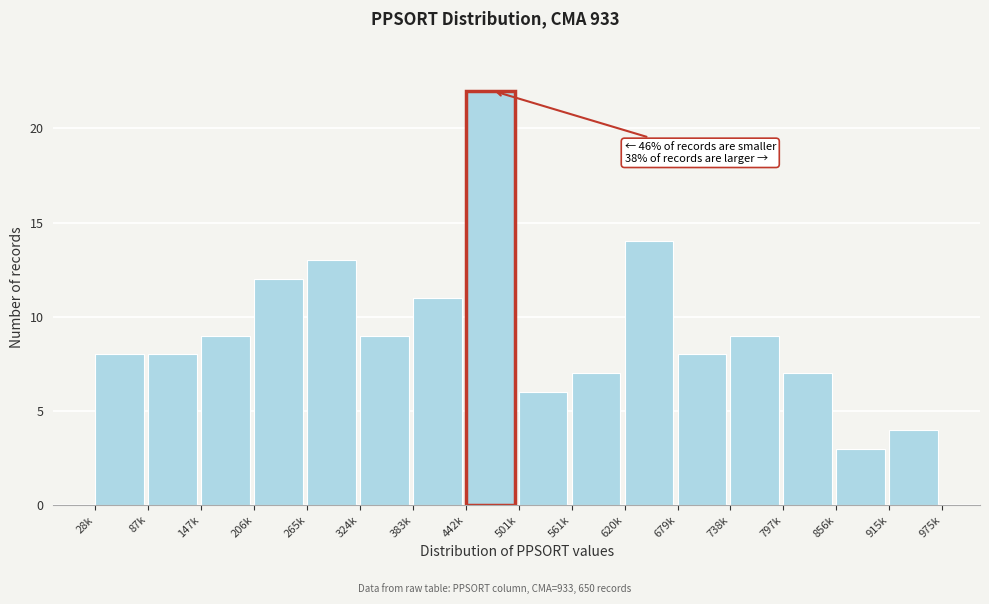

Reading left to right, list all the values displayed in this chart.

28k=8	87k=8	147k=9	206k=12	265k=13	324k=9	383k=11	442k=22	501k=6	561k=7	620k=14	679k=8	738k=9	797k=7	856k=3	915k=4